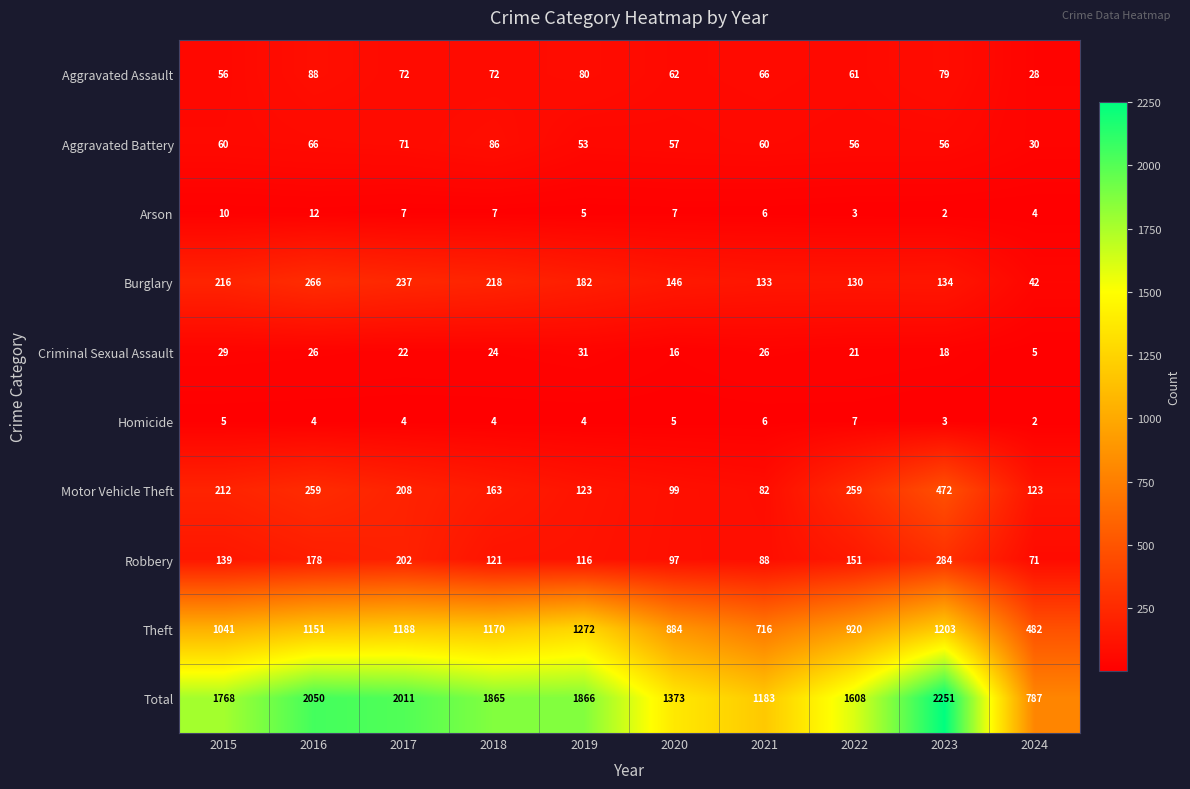

Is it true that Total equals 2050 at 2016?

True